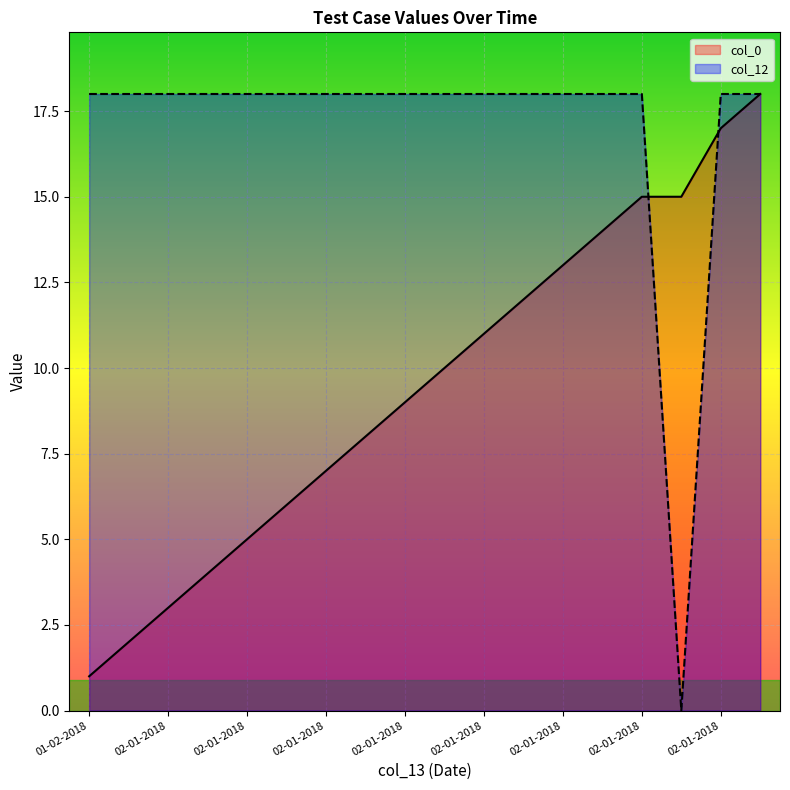

What is the label of the 17th point from the right?

02-01-2018